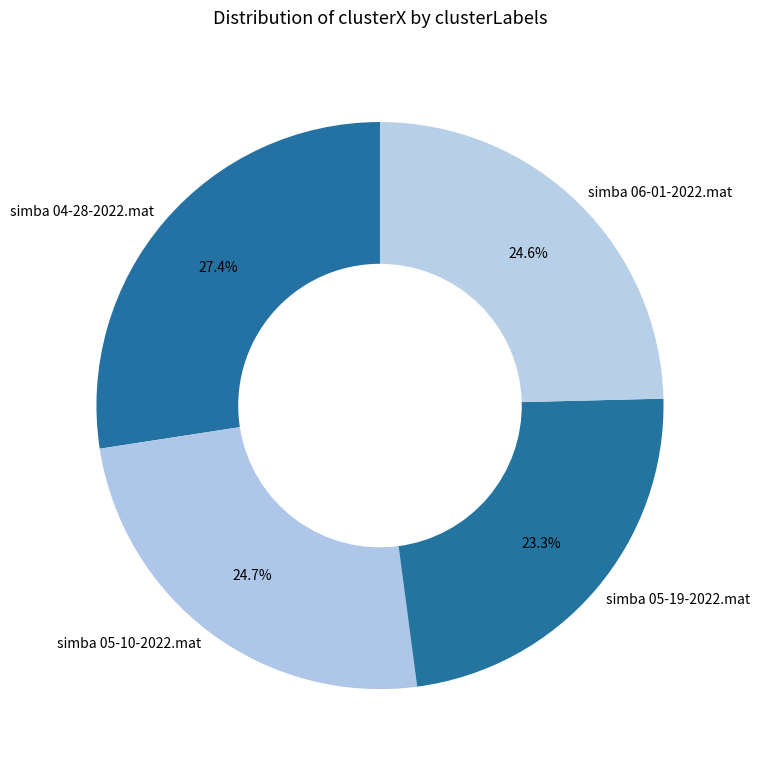

What is the smallest slice in the pie chart?

simba 05-19-2022.mat